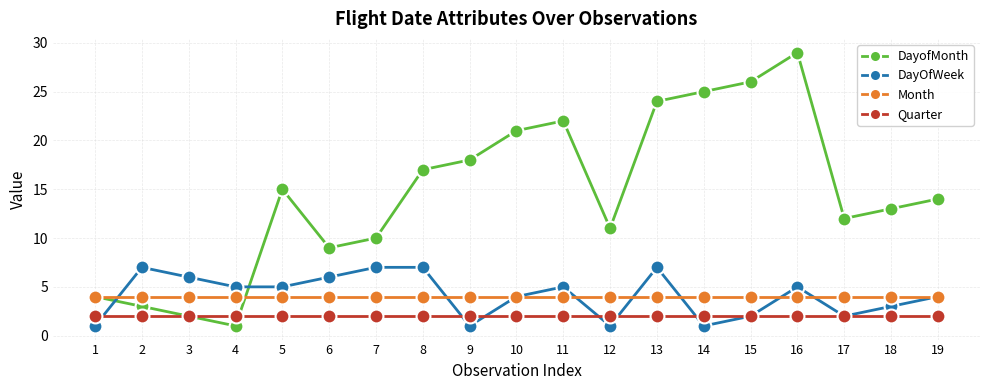

At which category is the sum across all series the highest?

16